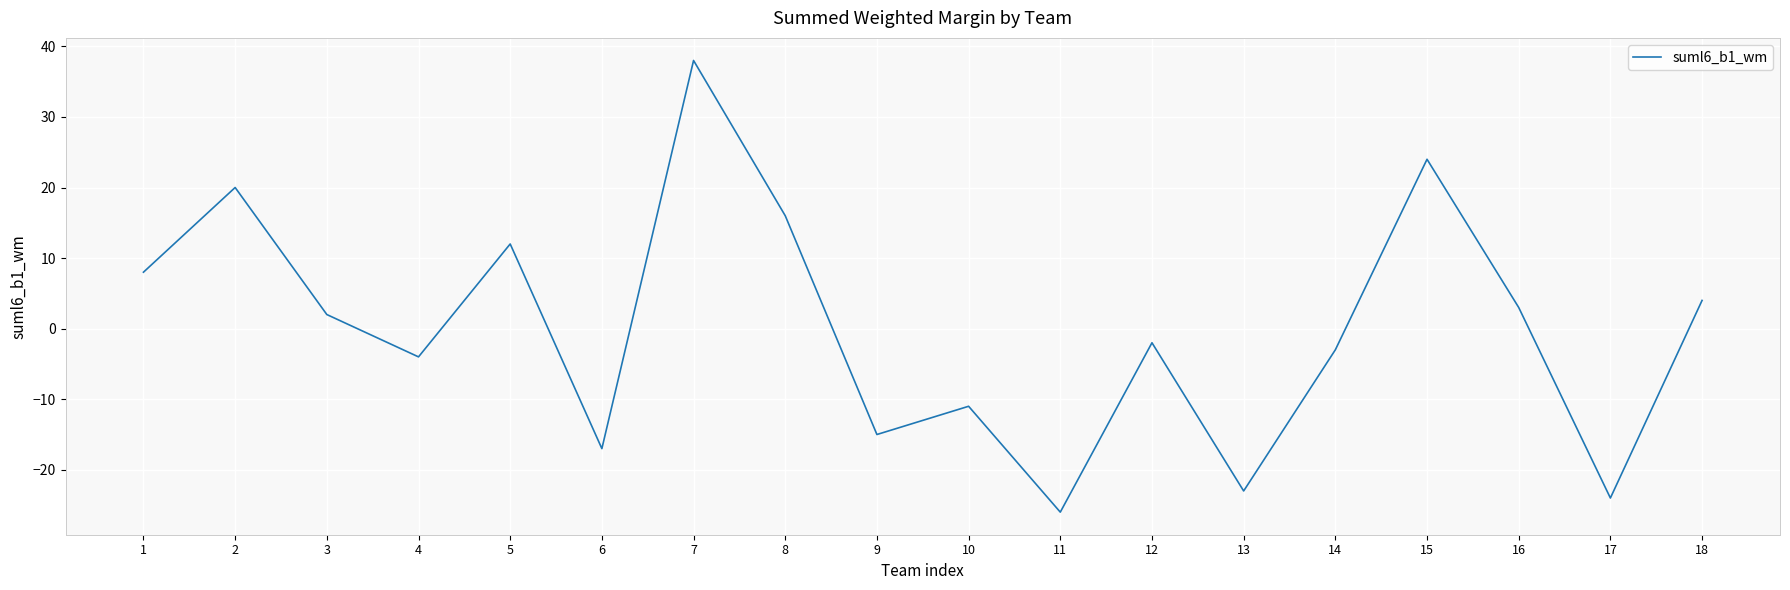

True or false: the data shows 8 at 15.

False